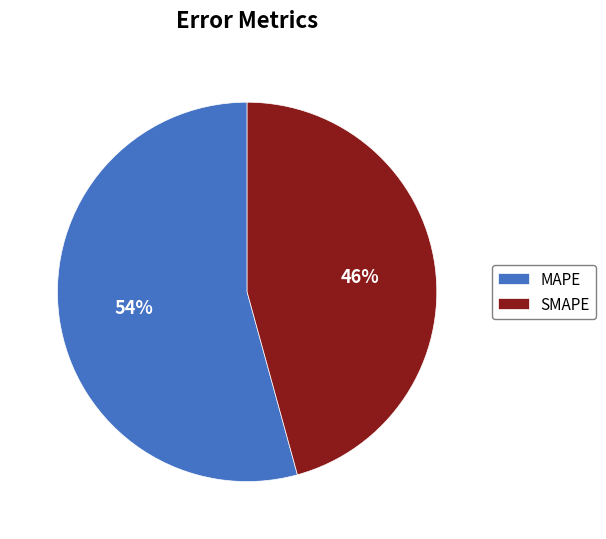

Do MAPE and SMAPE together represent more than half of the pie?

Yes